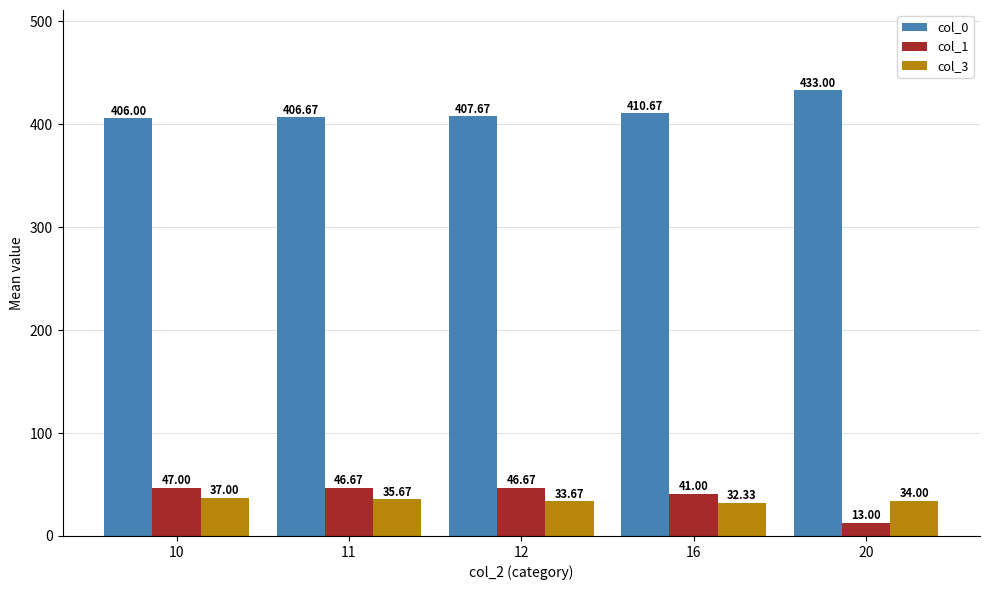

Which series has the largest range (max minus min)?

col_1